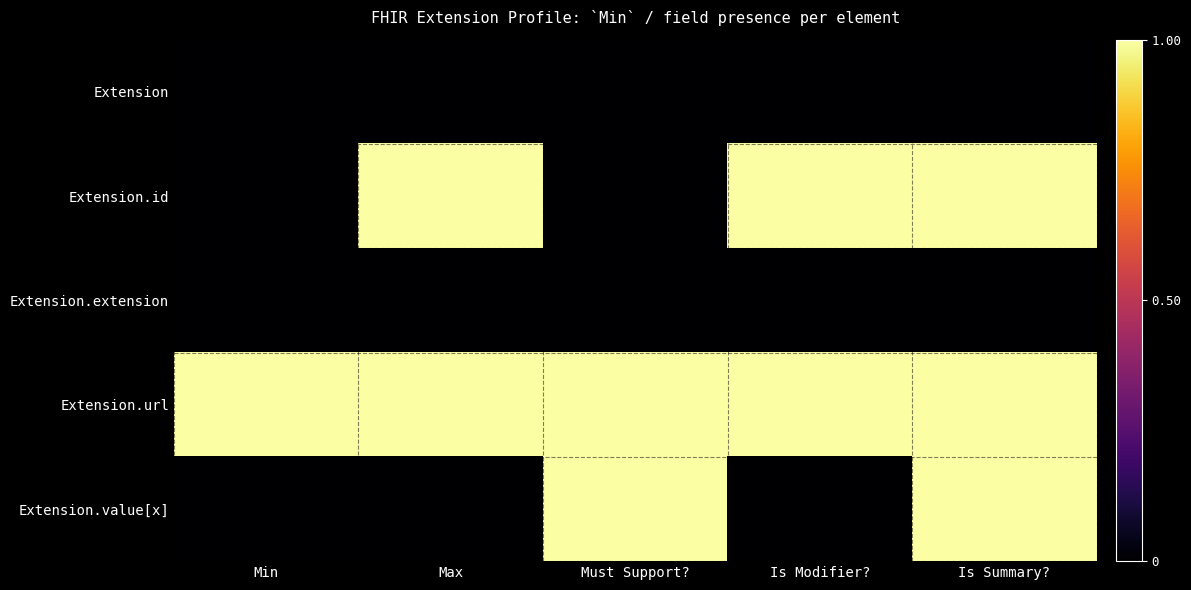

Reading left to right, transcribe all the data shown in this chart.

Extension: Min=0	Max=0	Must Support?=0	Is Modifier?=0	Is Summary?=0
Extension.id: Min=0	Max=1	Must Support?=0	Is Modifier?=1	Is Summary?=1
Extension.extension: Min=0	Max=0	Must Support?=0	Is Modifier?=0	Is Summary?=0
Extension.url: Min=1	Max=1	Must Support?=1	Is Modifier?=1	Is Summary?=1
Extension.value[x]: Min=0	Max=0	Must Support?=1	Is Modifier?=0	Is Summary?=1